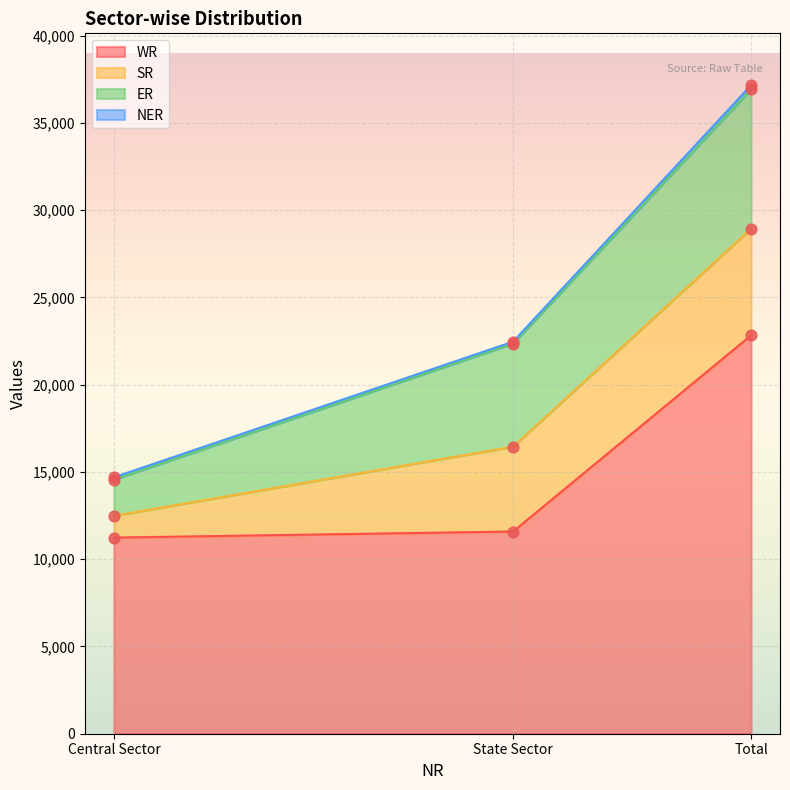

Which series reaches the minimum Y coordinate?

NER